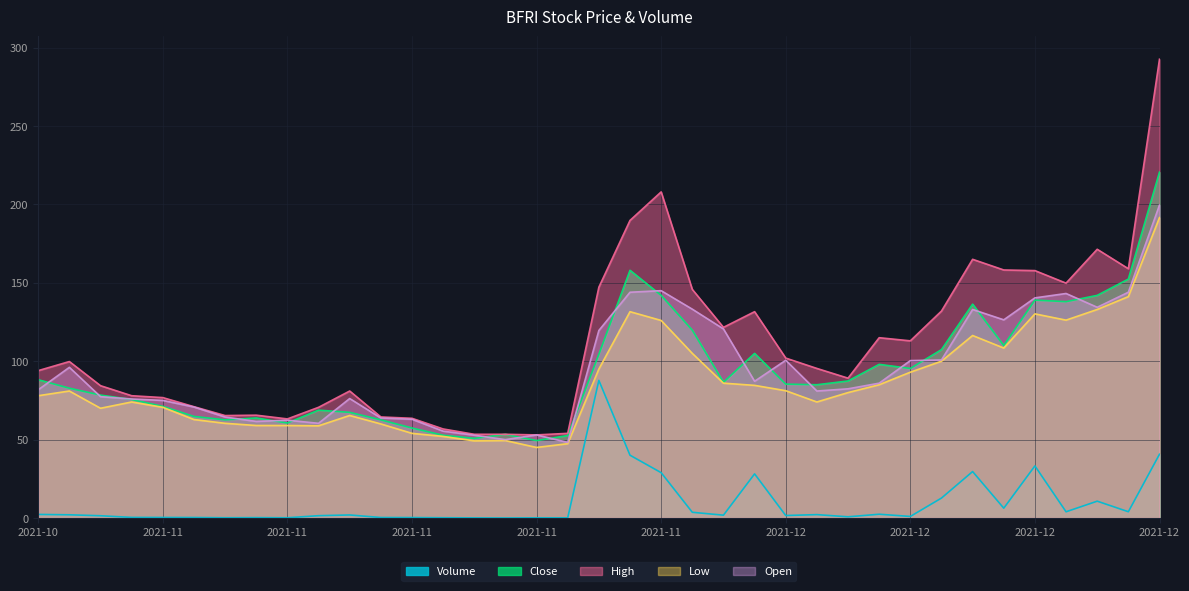

Which series changed the most between 2021-11-11 and 2021-11-17?

Close